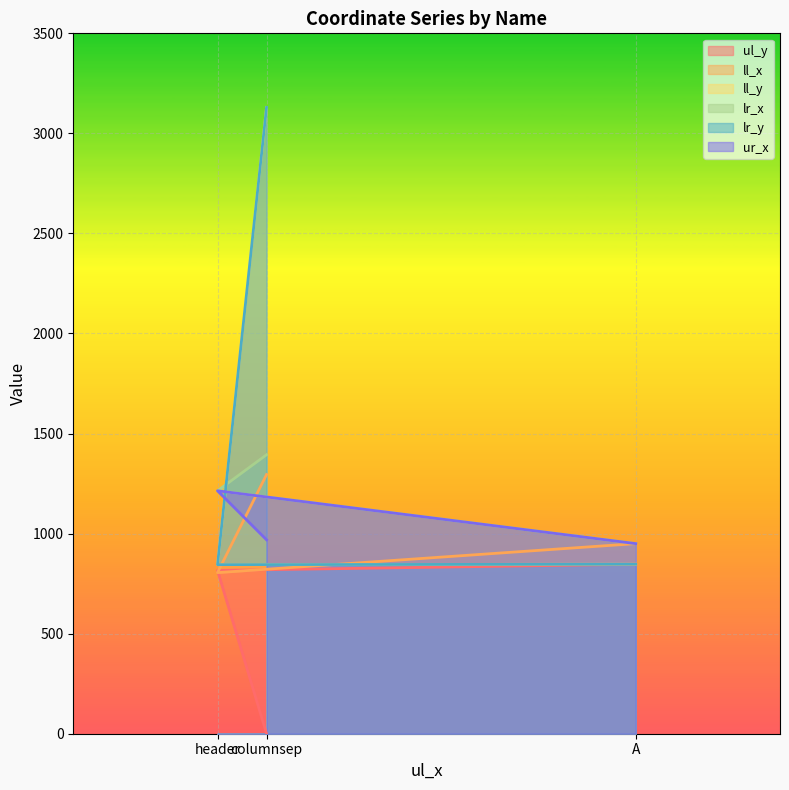

What is the difference between the maximum and minimum values in the lr_x series?

444